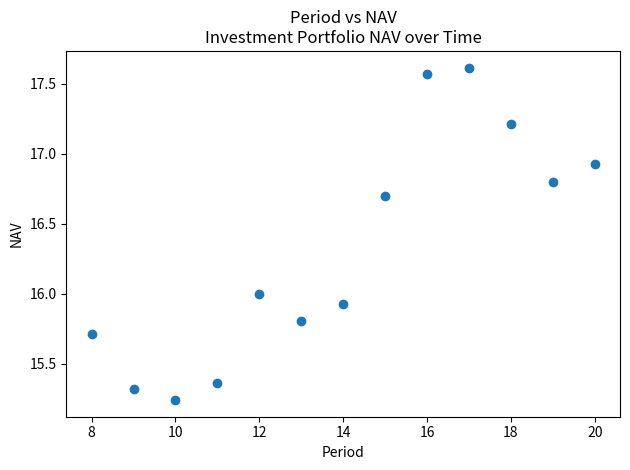

What is the range of X values (max minus min)?

12.0